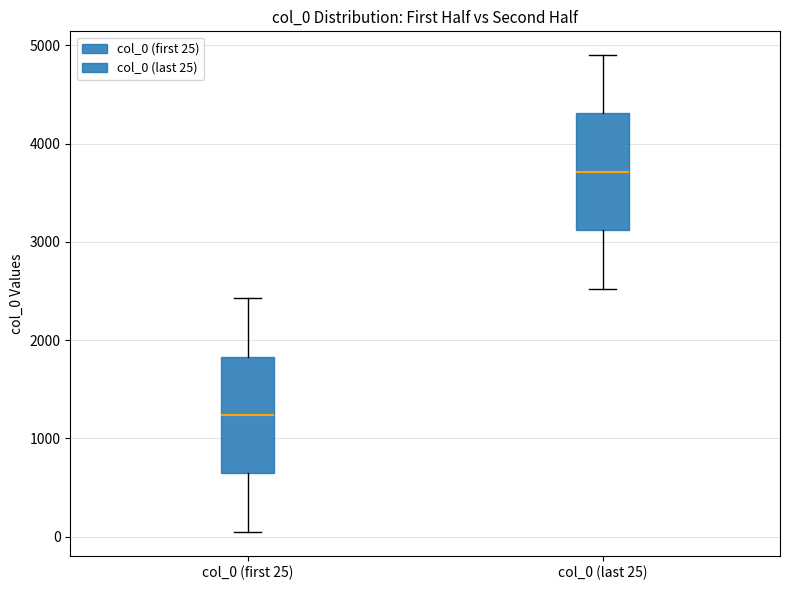

Which box's median line is the highest?

col_0 (last 25)